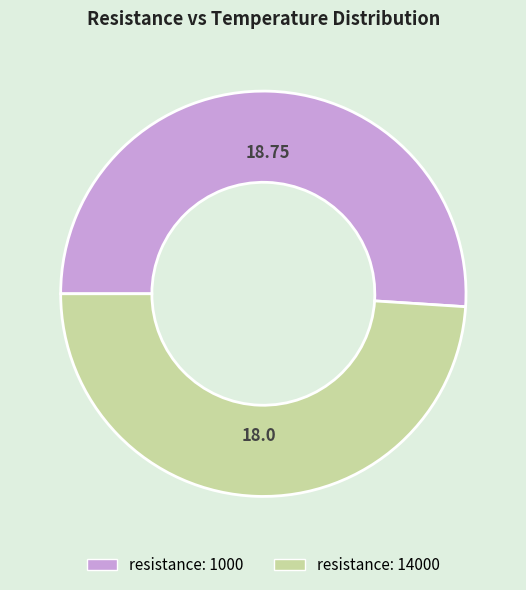

Does any single category account for the majority?

Yes